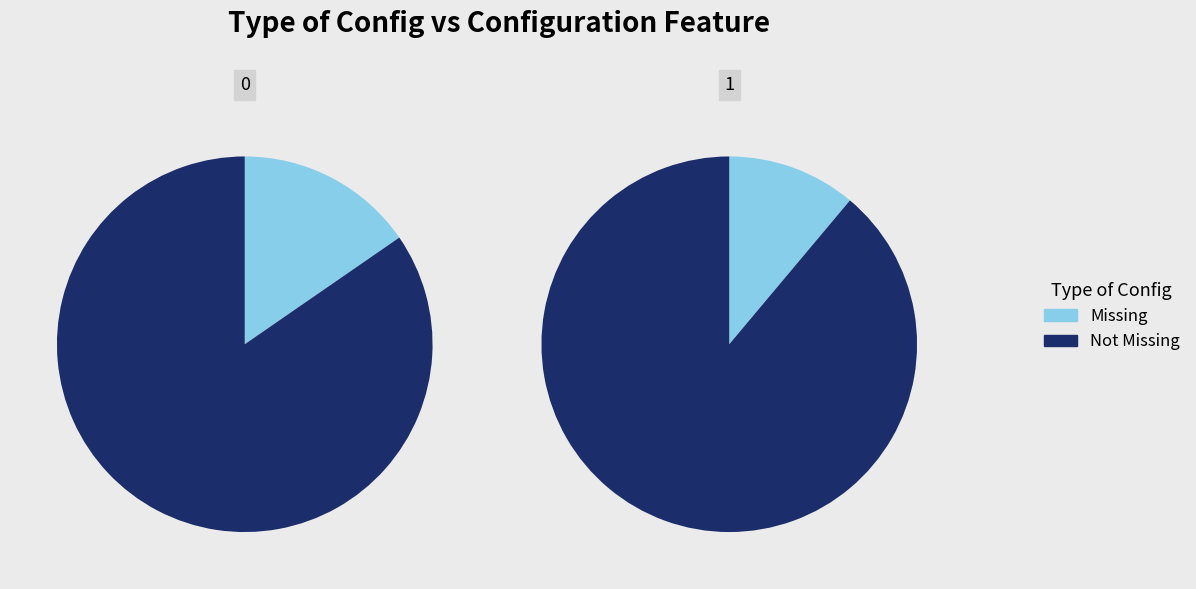

How many slices are in this pie chart?

2